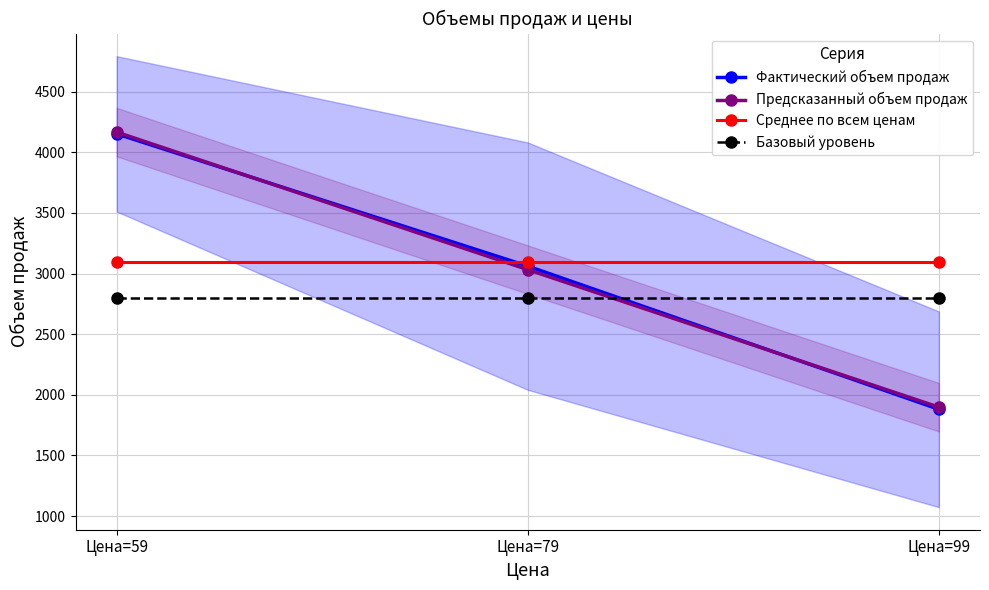

Between Цена=79 and Цена=99, which series saw the biggest shift?

Фактический объем продаж